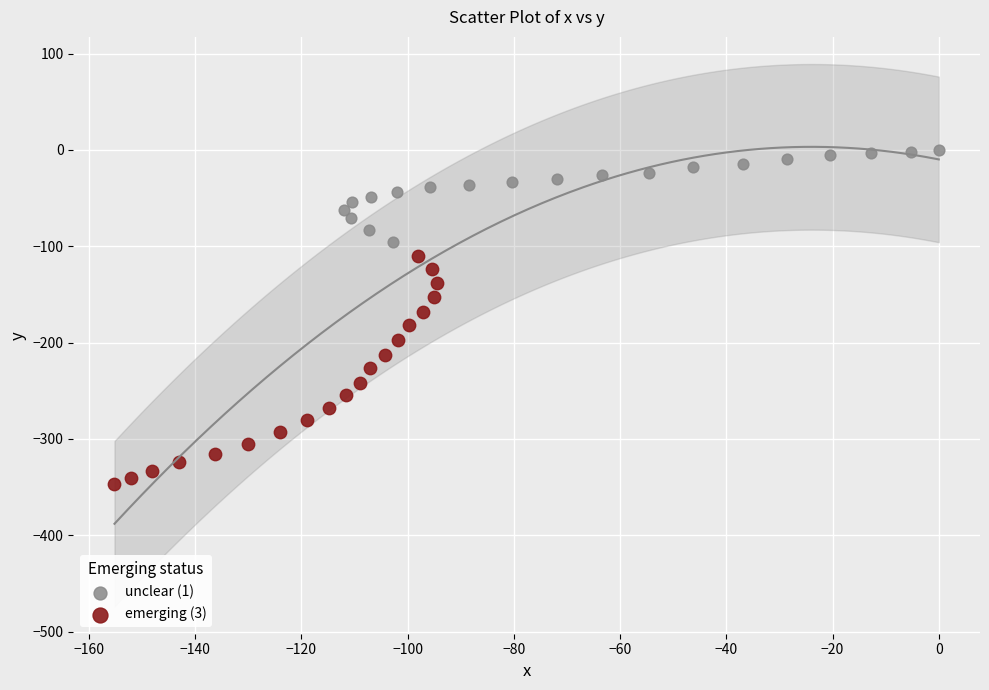

Which series contains the lowest Y value?

emerging (3)